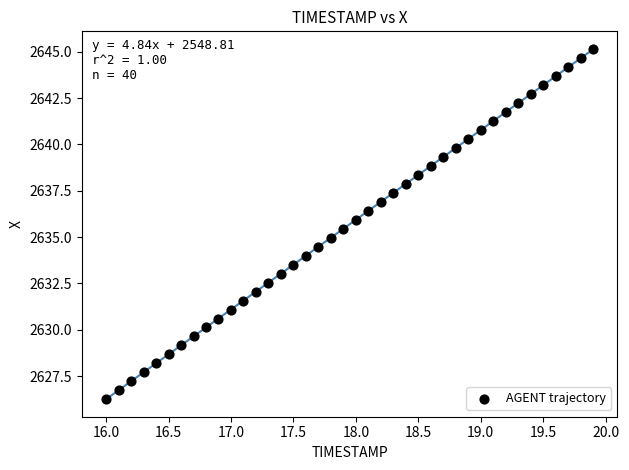

What is the range of X values (max minus min)?

3.9